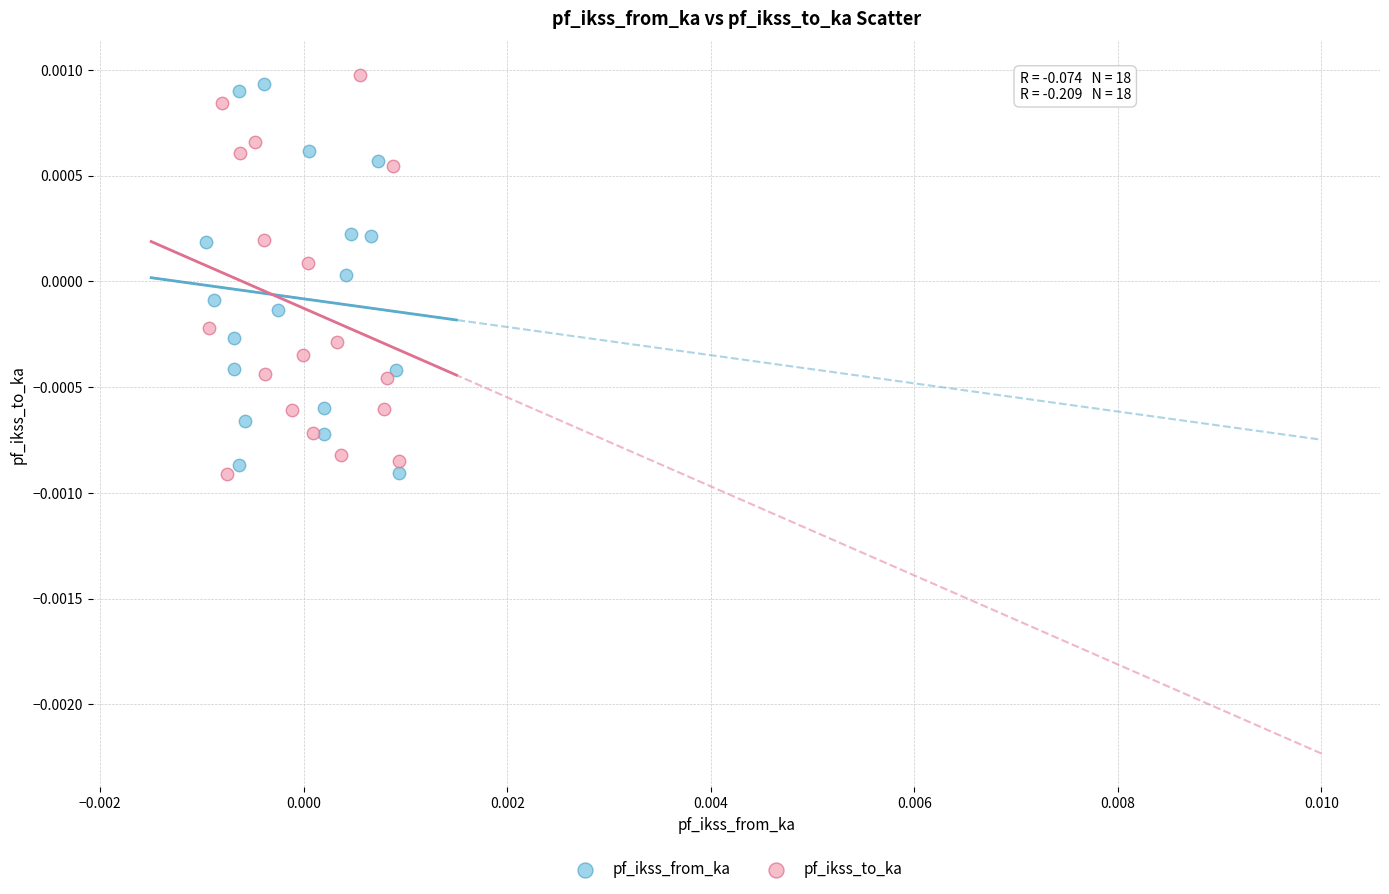

Which series reaches the maximum Y coordinate?

pf_ikss_to_ka